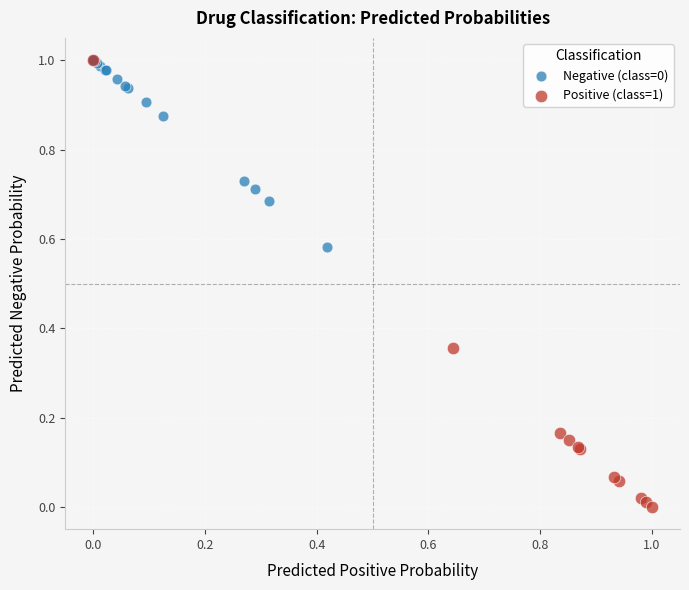

Which series contains the lowest Y value?

Positive (class=1)